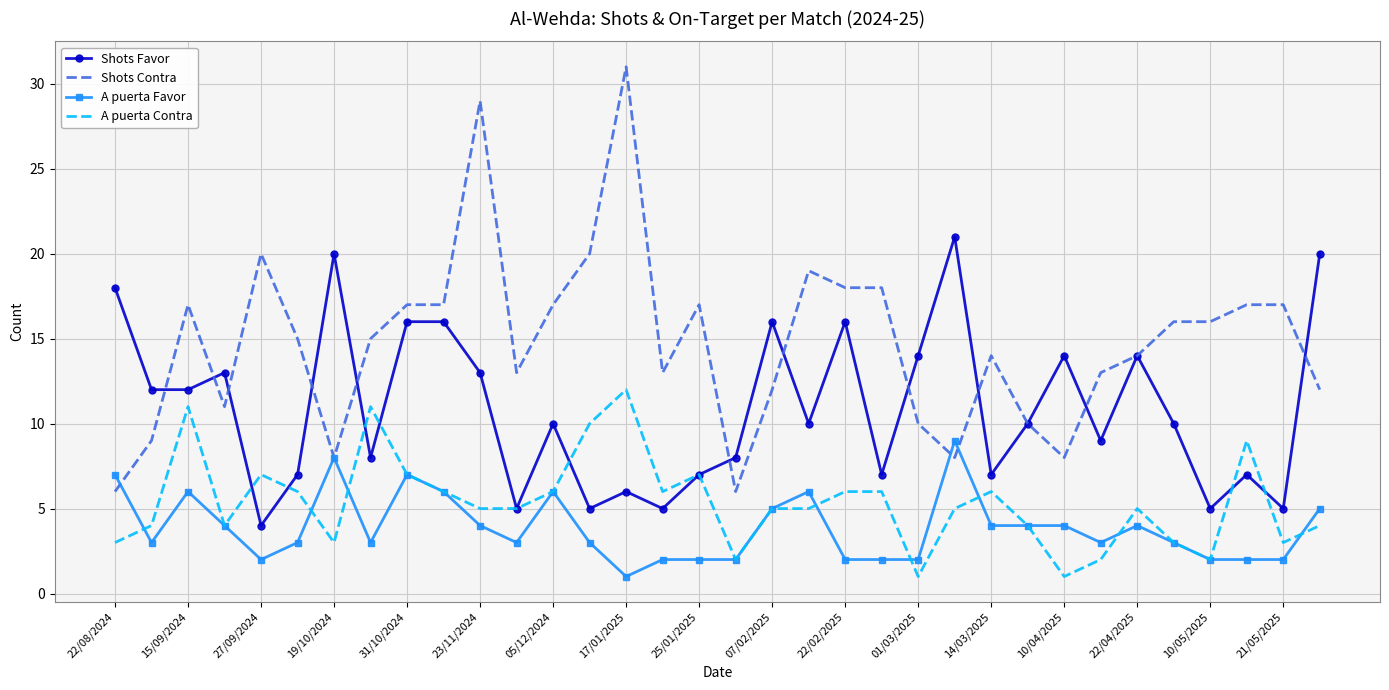

Rank the series by their maximum value, from lowest to highest.

A puerta Favor, A puerta Contra, Shots Favor, Shots Contra